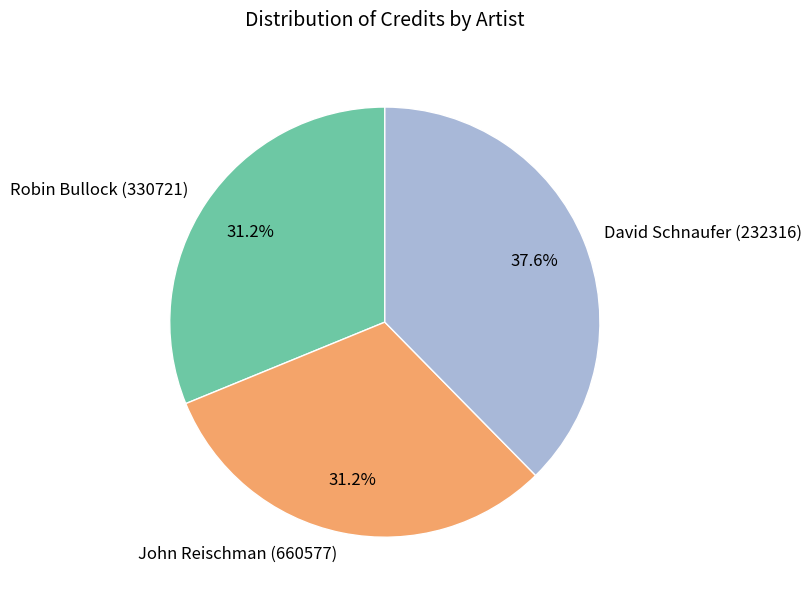

Count the number of slices in the pie.

3